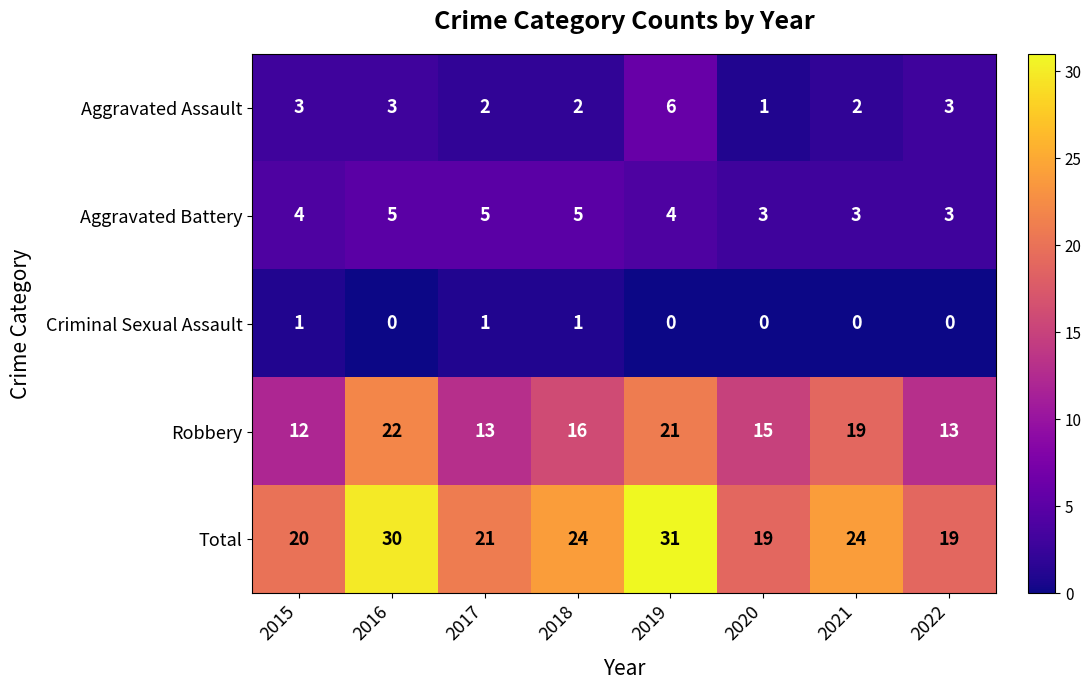

Count the Criminal Sexual Assault values in the range 0 to 1.

8